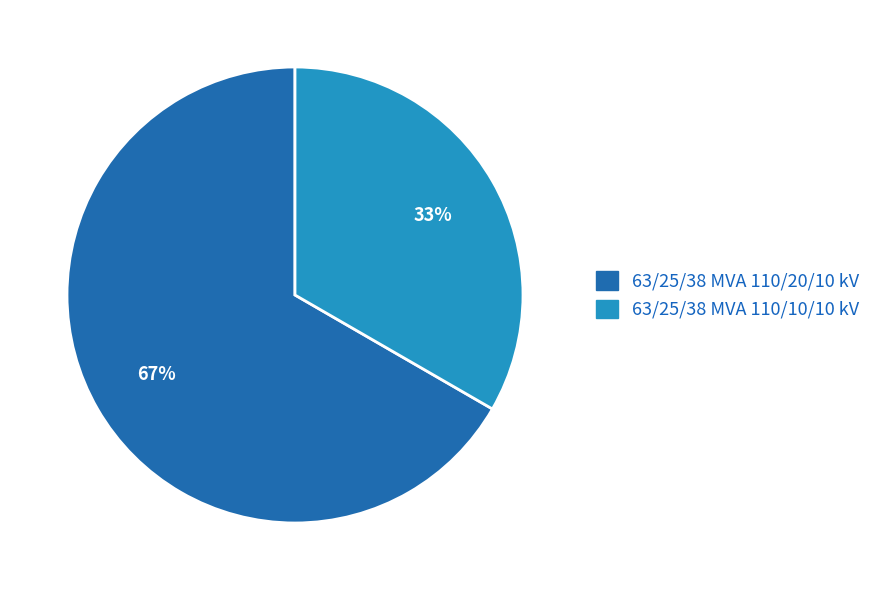

Is there any slice that represents more than half of the pie?

Yes